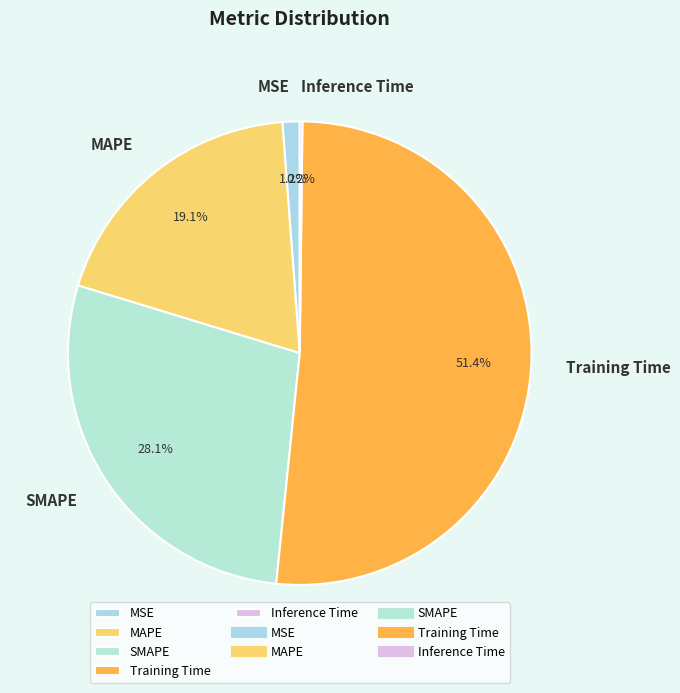

True or false: SMAPE accounts for 28% of the total.

True